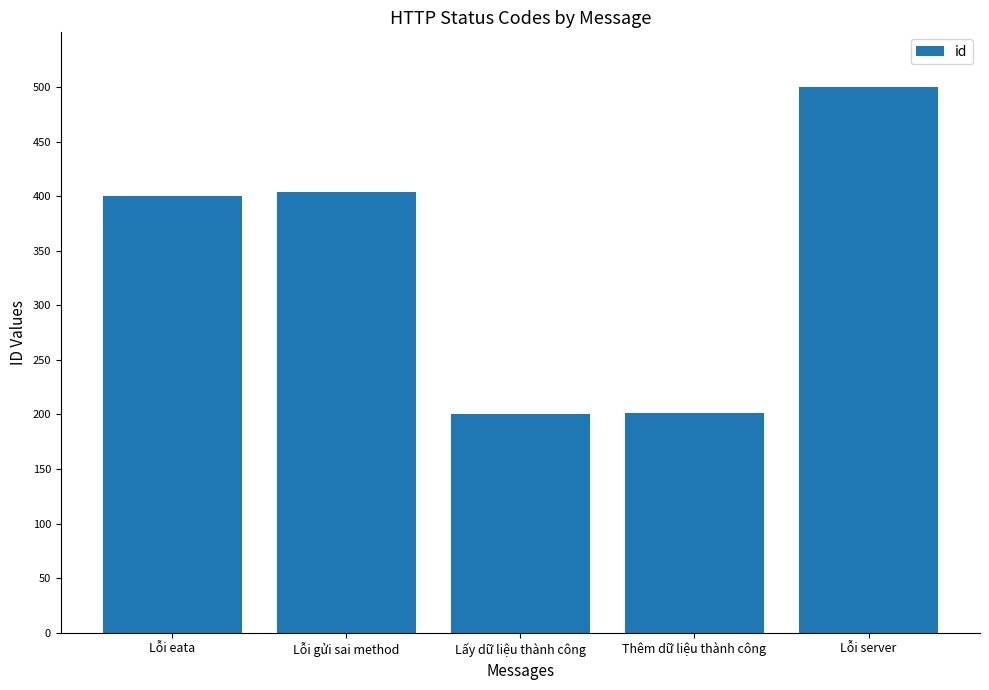

Which category has the highest value across all series?

Lỗi server